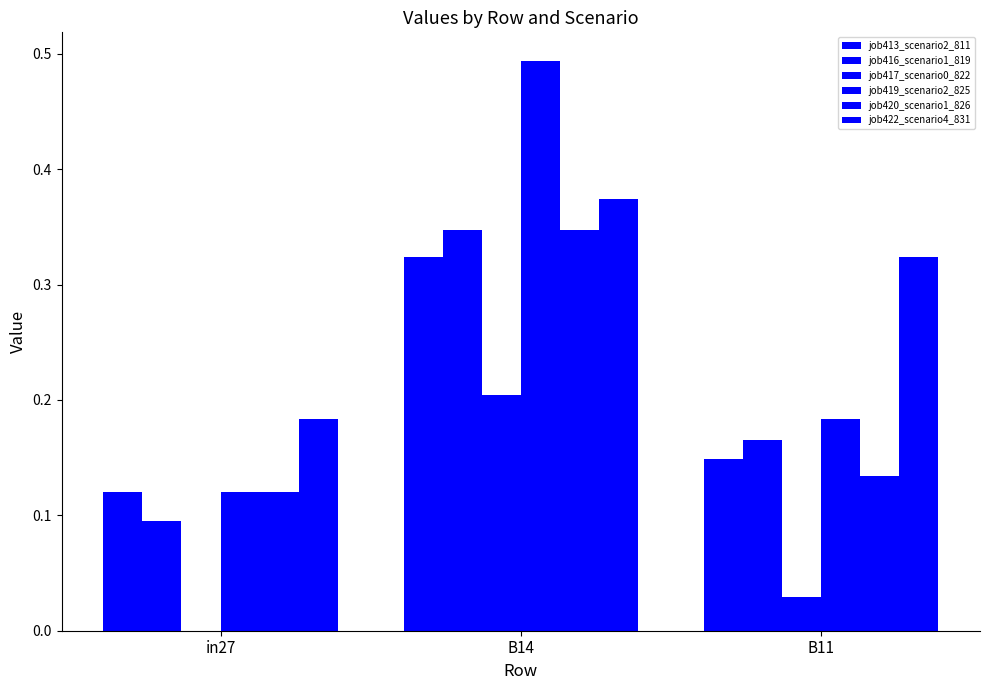

Reading left to right, transcribe all the data shown in this chart.

job413_scenario2_811: 0.1	0.3	0.1
job416_scenario1_819: 0.1	0.3	0.2
job417_scenario0_822: 0.0	0.2	0.0
job419_scenario2_825: 0.1	0.5	0.2
job420_scenario1_826: 0.1	0.3	0.1
job422_scenario4_831: 0.2	0.4	0.3